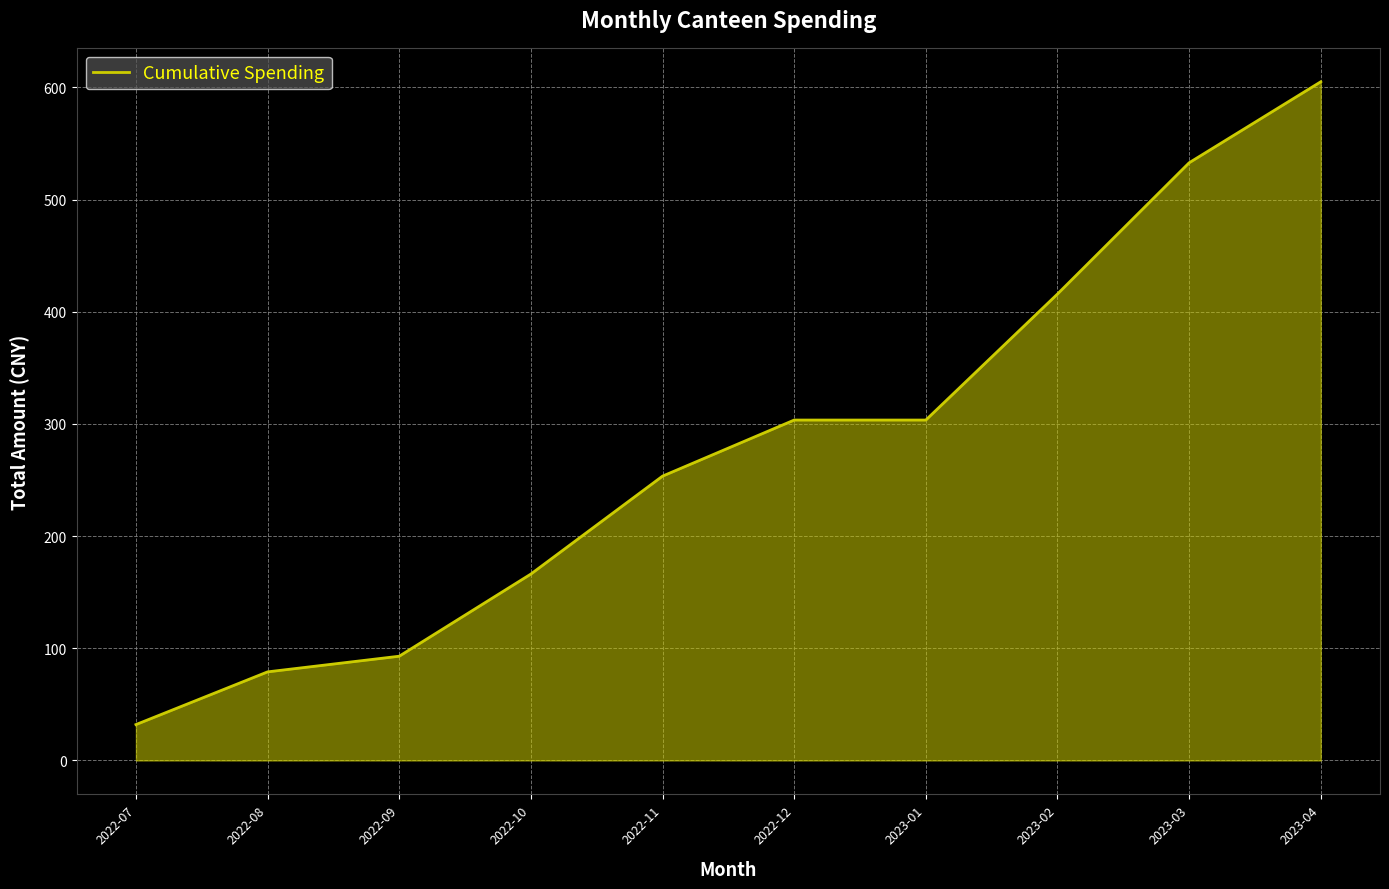

At which category does the chart reach its peak across all series?

2023-04